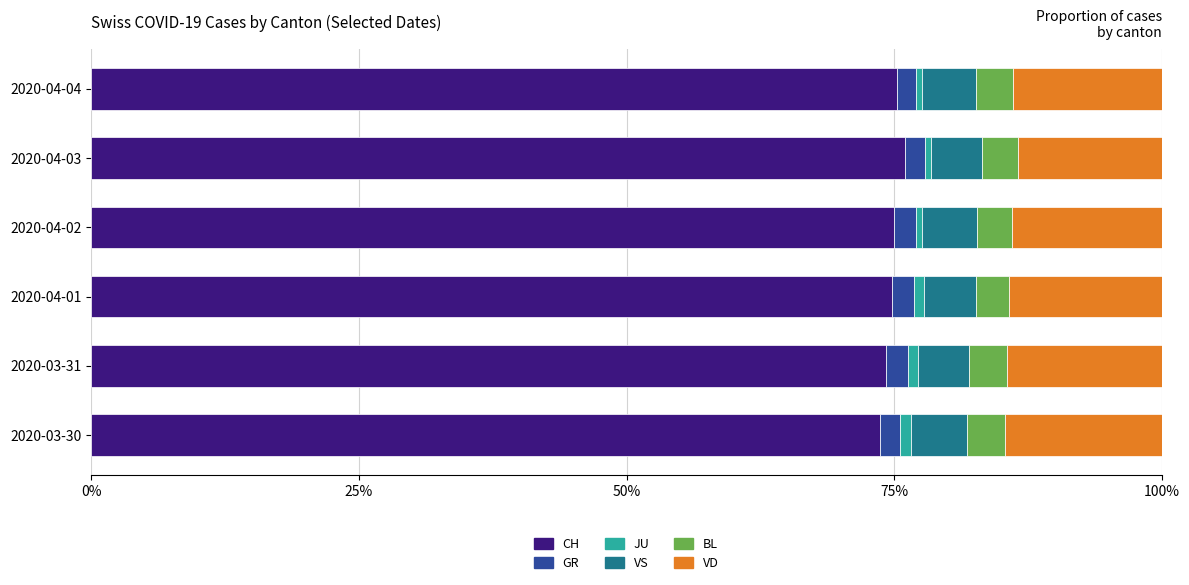

What is the minimum value for CH?

73.6